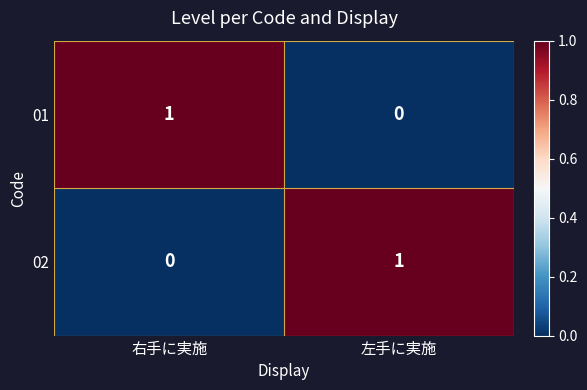

Is it true that 02 equals 1 at 左手に実施?

True